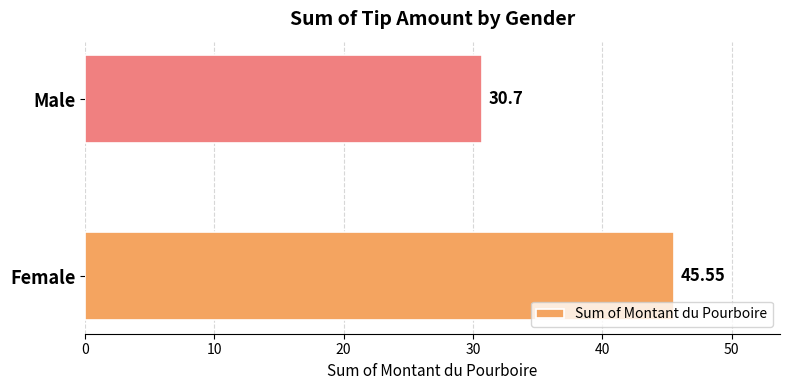

Which label corresponds to the smallest value in the chart?

Male